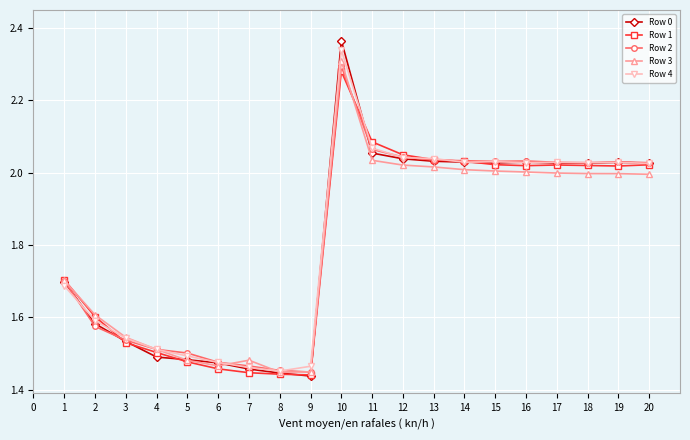

What is the total value across all series at 16?

10.1